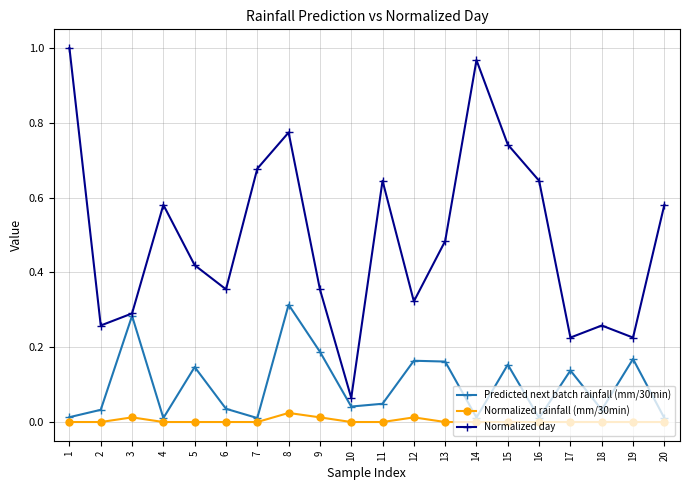

At which category does Predicted next batch rainfall (mm/30min) reach its first local peak?

3